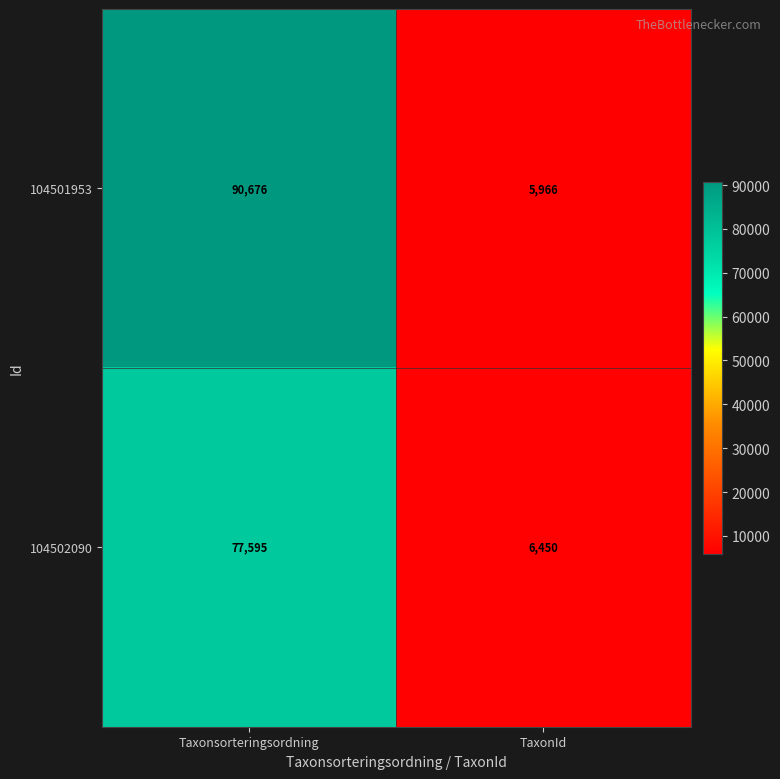

The value of 104502090 at TaxonId is 9247. True or false?

False